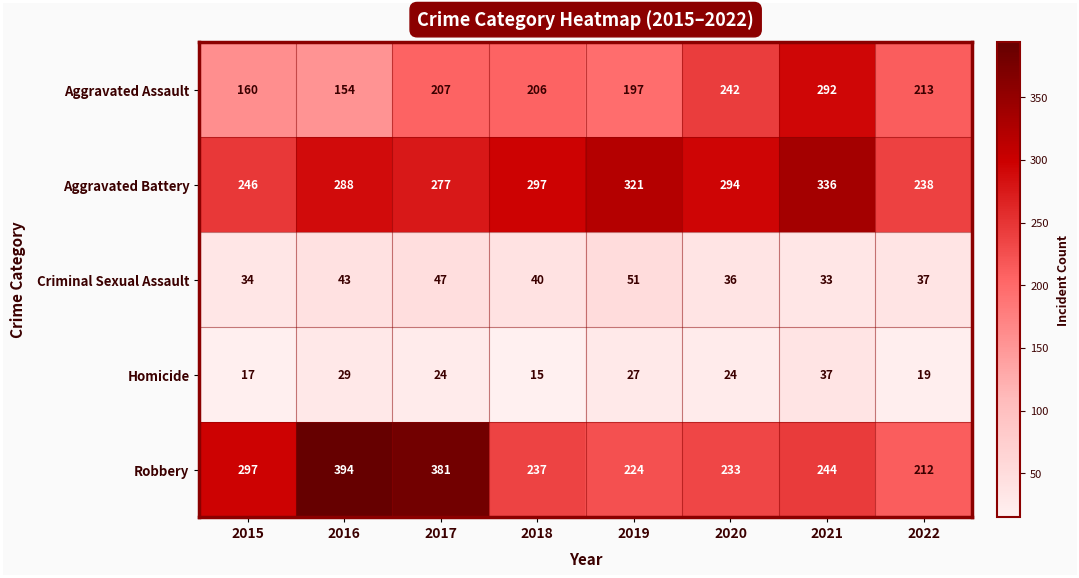

Read the Criminal Sexual Assault value at 2019, to the nearest 10.

50